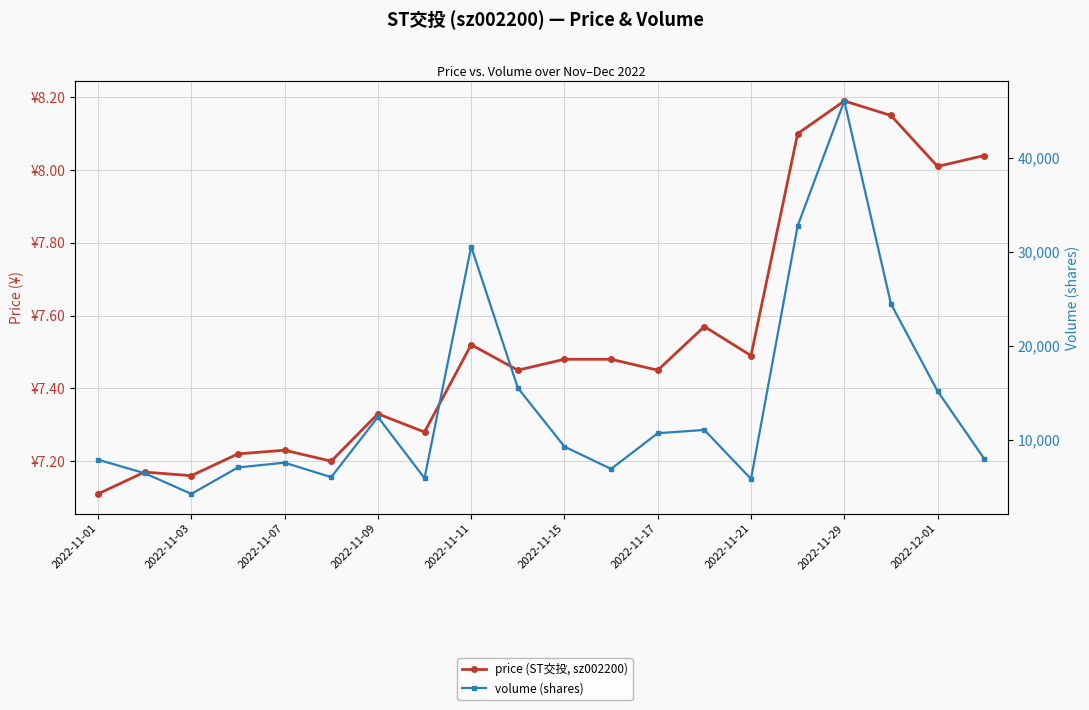

Rank the series by their average value, from lowest to highest.

price (ST交投, sz002200), volume (shares)